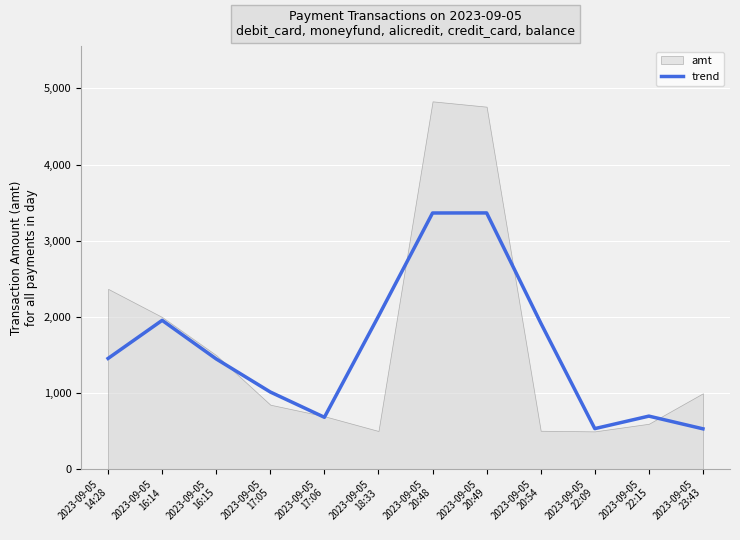

What position from the right is 2023-09-05
18:33?

7